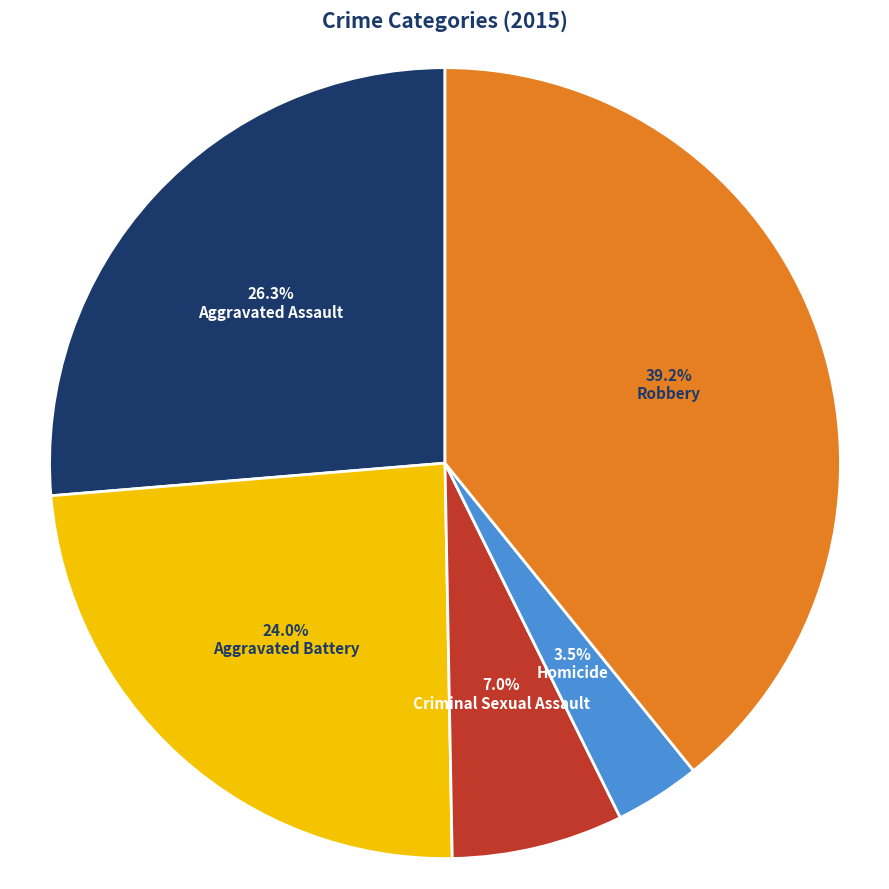

What percentage is the Robbery slice, to the nearest percent?

39%